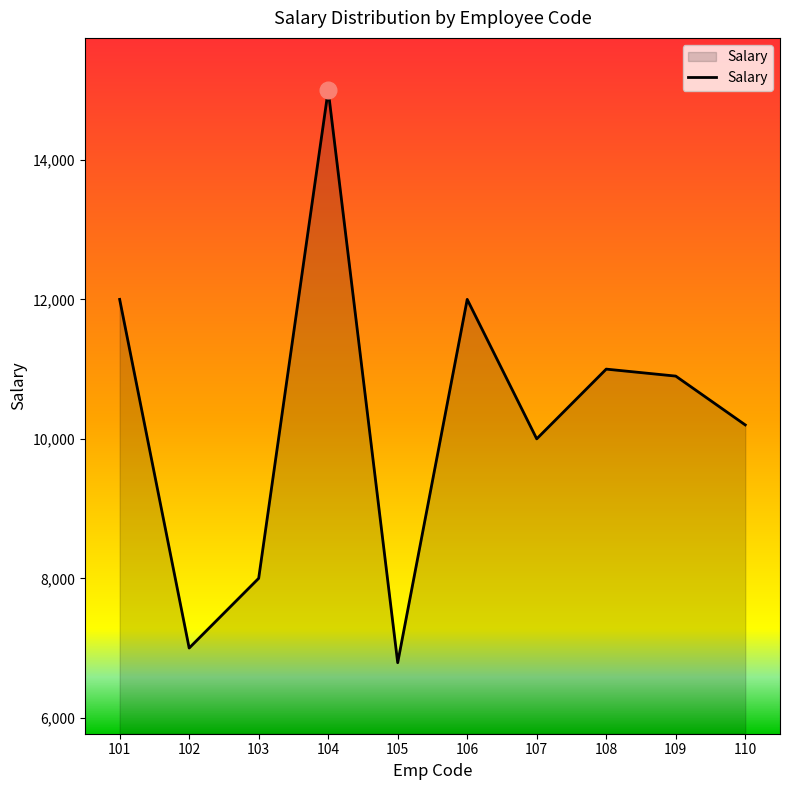

At which category does the chart reach its peak across all series?

104